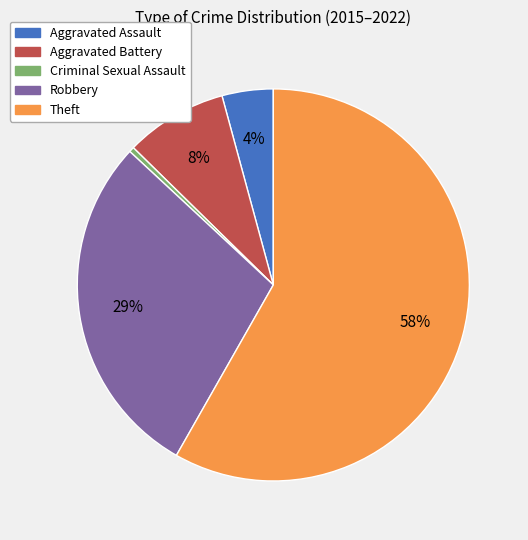

Approximately how many times larger is the value at Aggravated Assault compared to Theft?

0.1